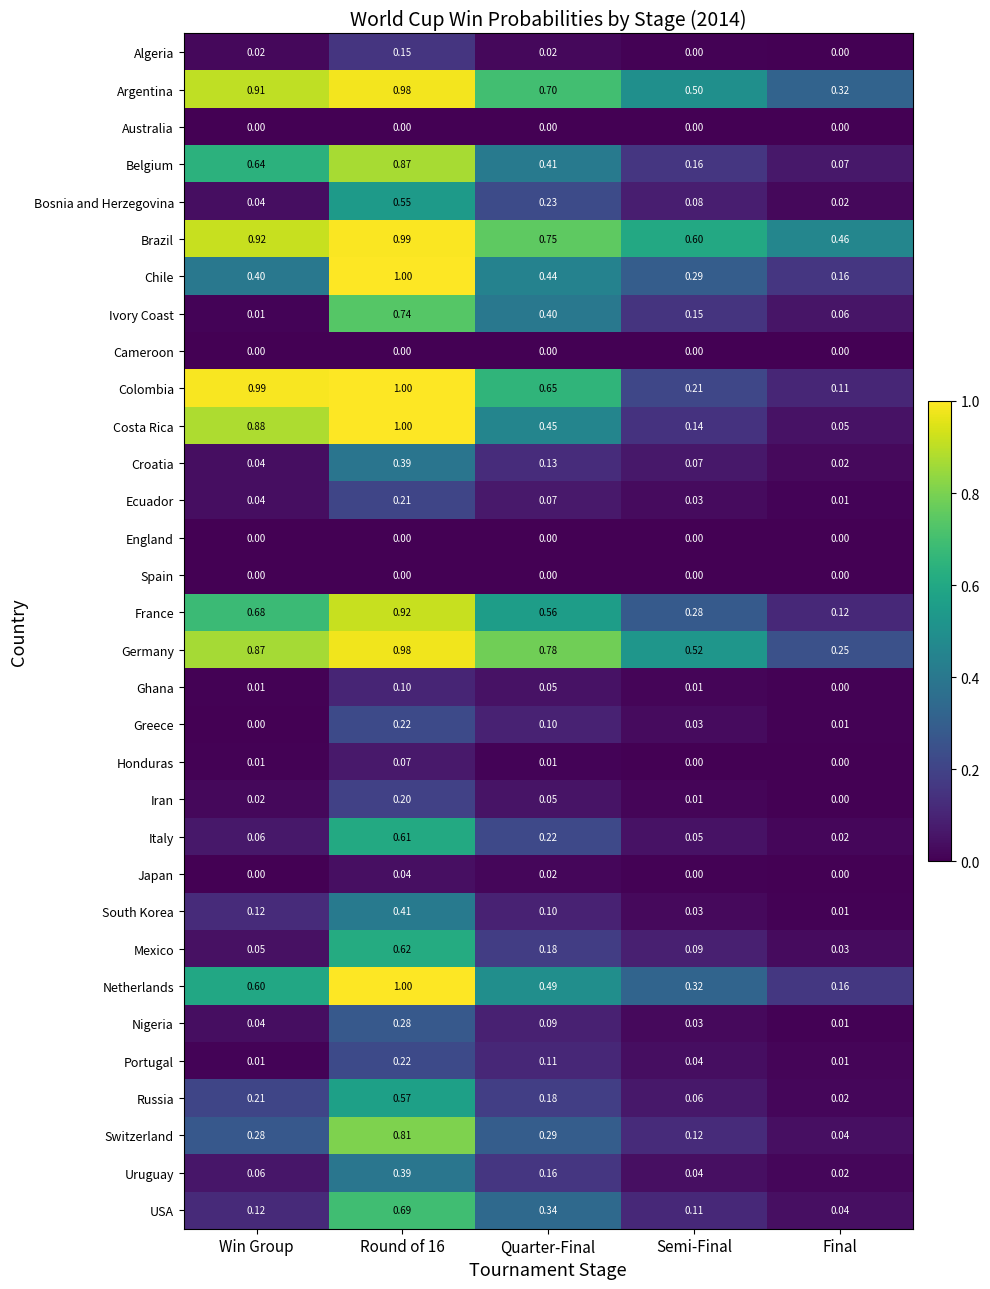

At which label is Nigeria closest to 0?

Final